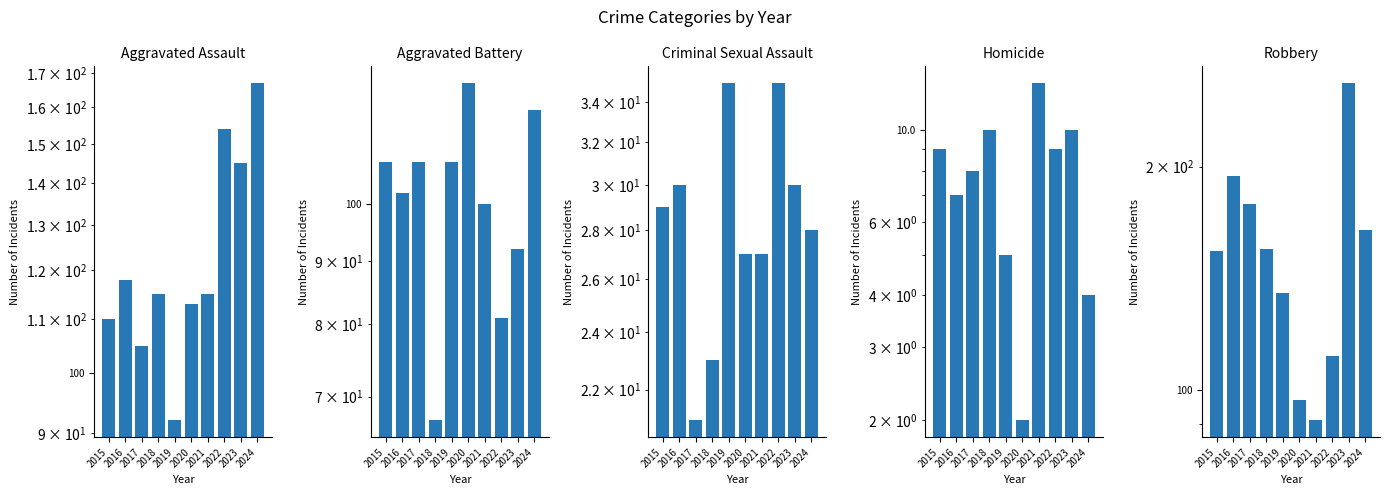

What is the difference between the highest and lowest values at 2021?

102